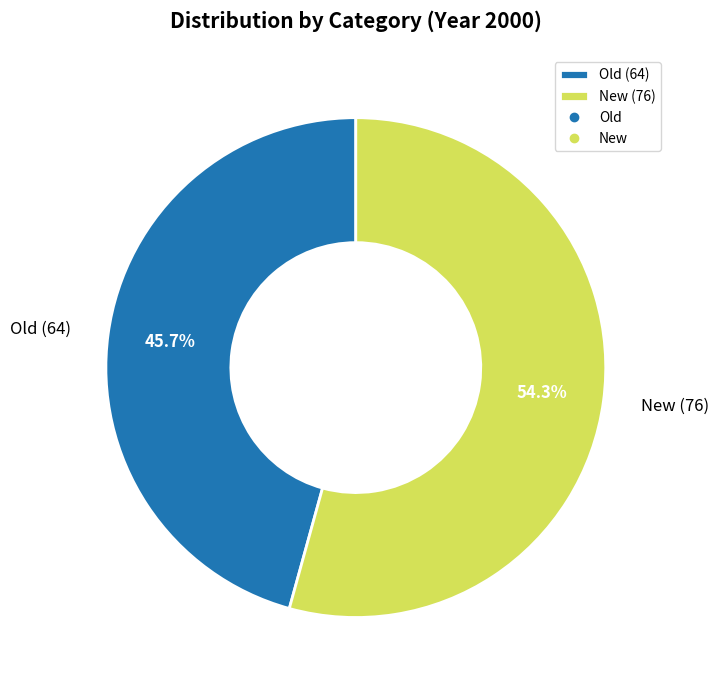

To the nearest percent, what is the difference between the largest and smallest slice percentages?

9%